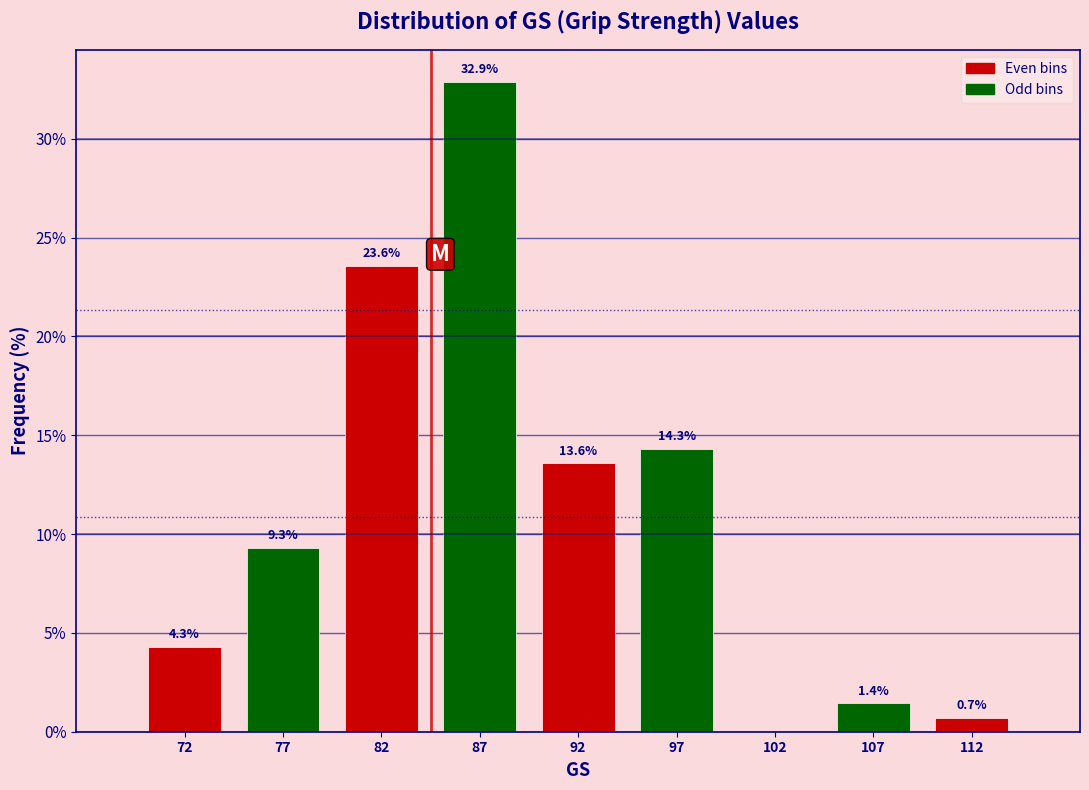

Over which range of the x-axis is the bar tallest?

85 to 90